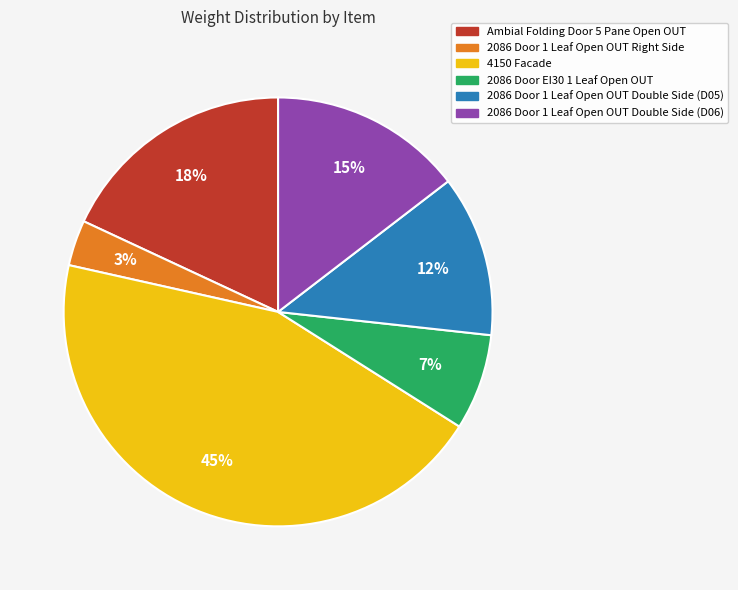

How many slices are in this pie chart?

6